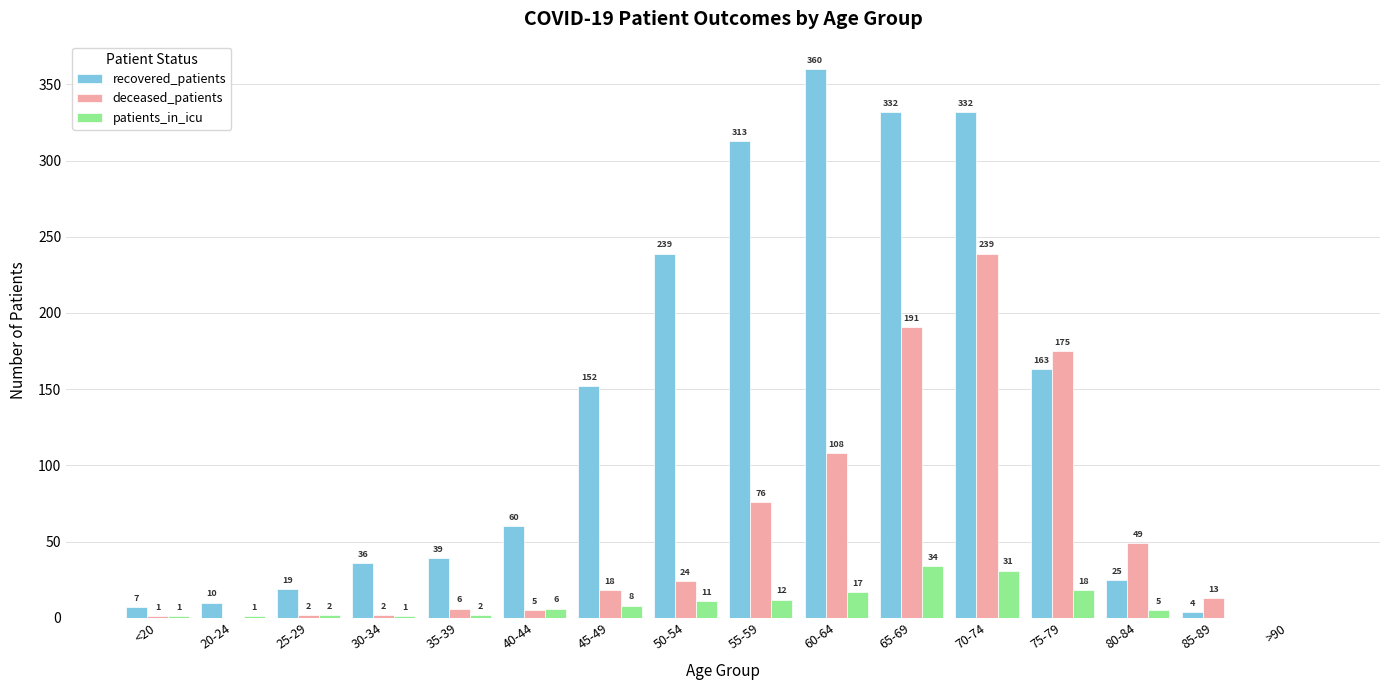

True or false: deceased_patients has a value of 333 at 65-69.

False